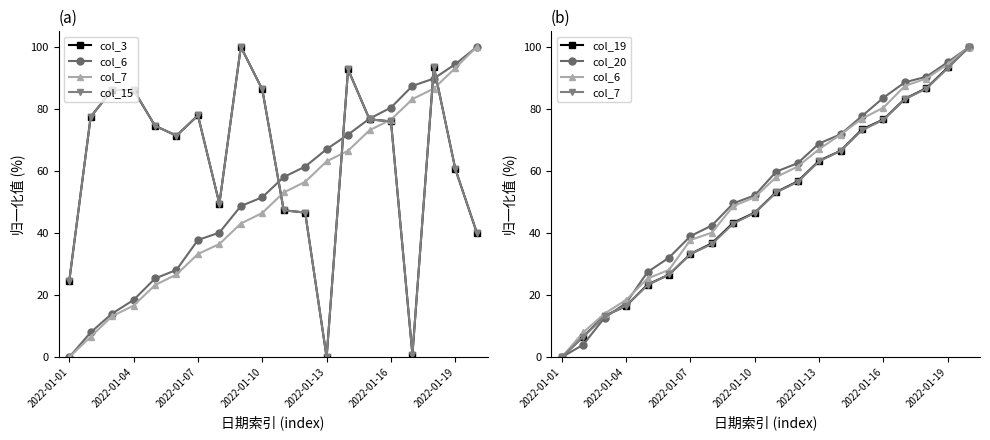

What is the highest value of the col_19 series?

100.0